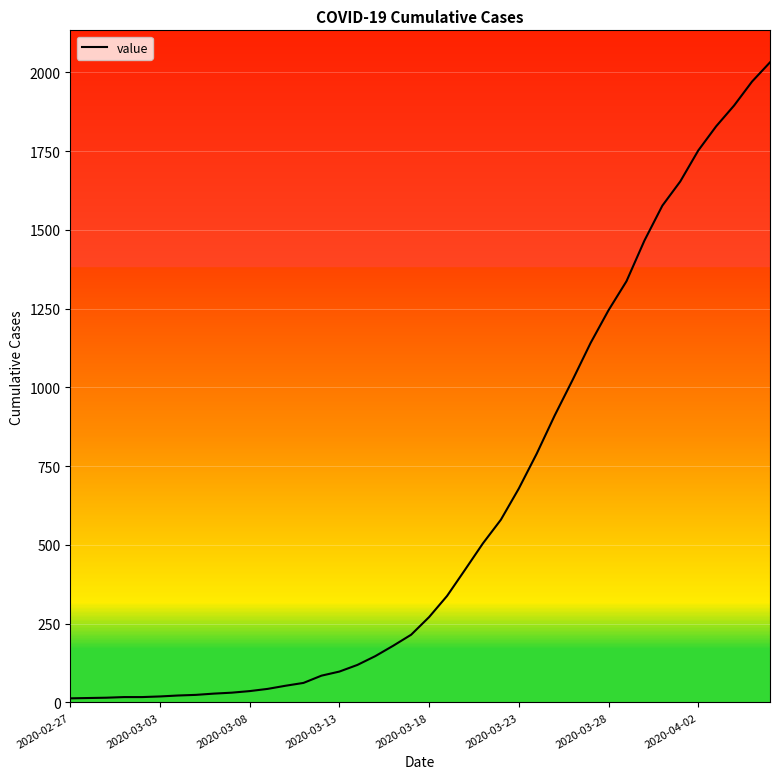

Count the number of data series in this chart.

1